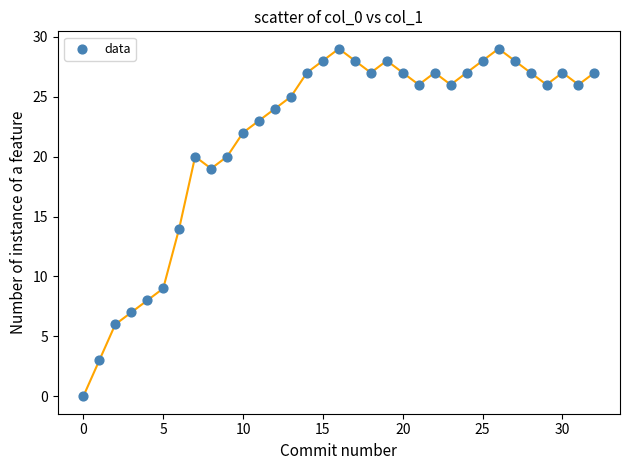

What is the range of Y values (max minus min)?

29